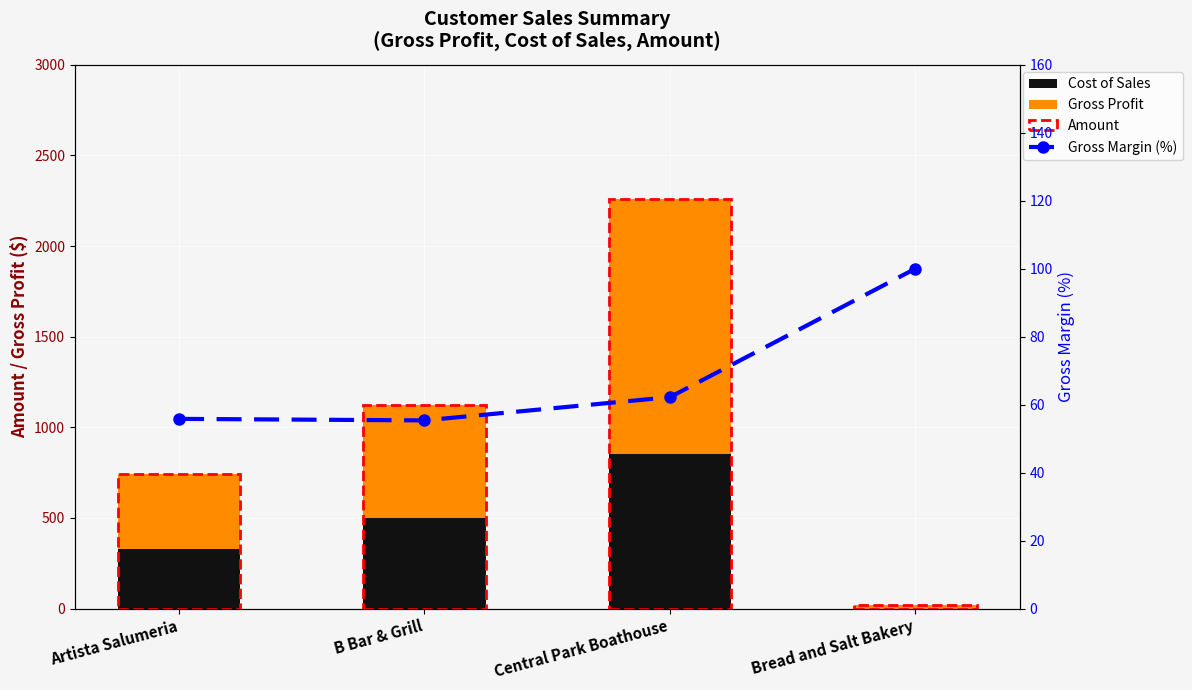

What value does the Gross Profit series have at Bread and Salt Bakery?

17.0